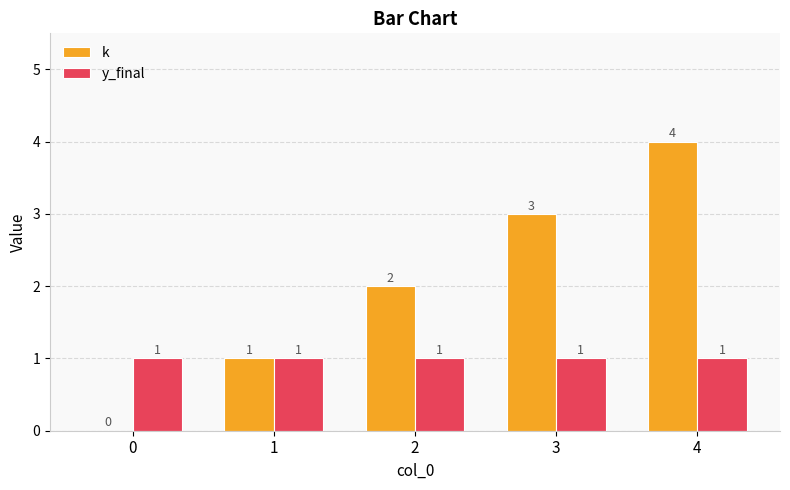

Which series changed the most between 0 and 4?

k